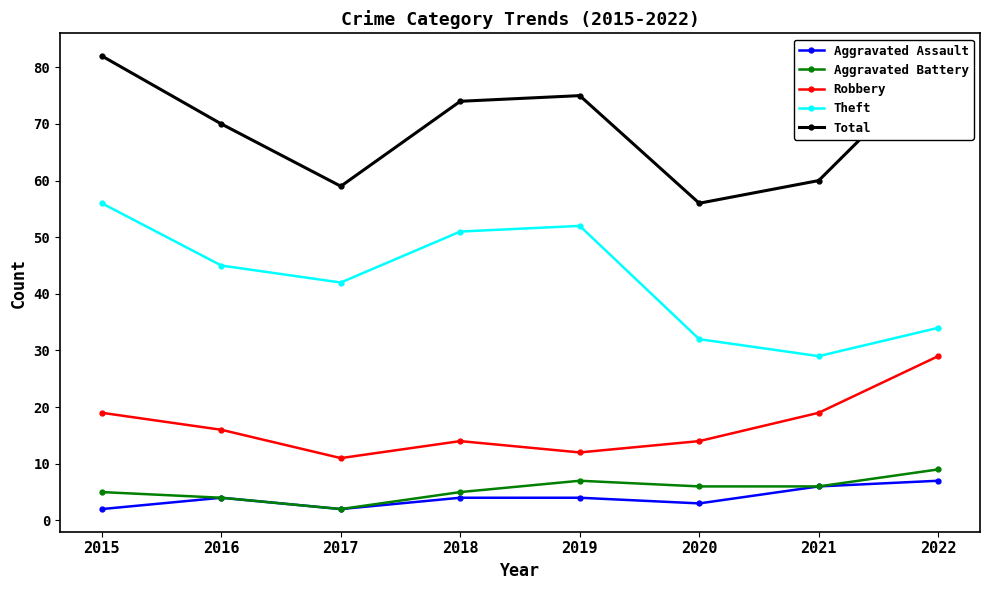

At how many categories does at least one series exceed 78?

2